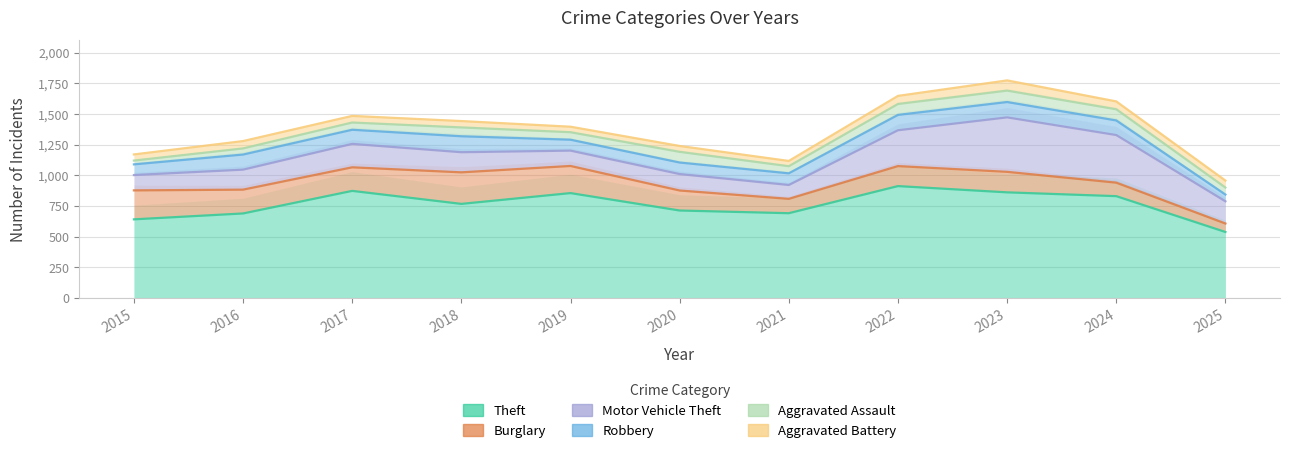

How many data points does each series have?

11